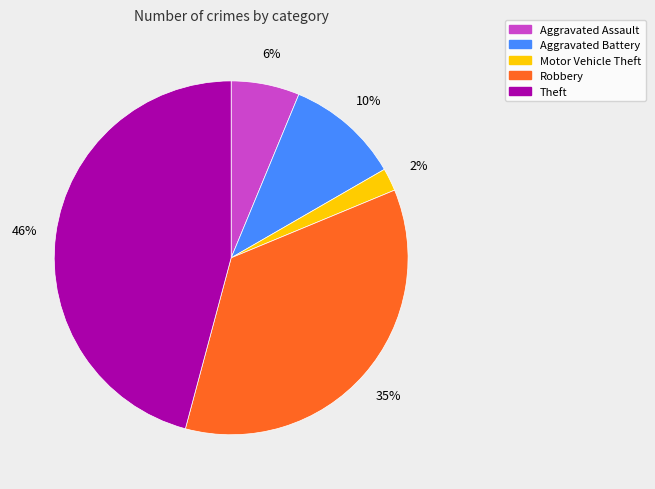

To the nearest percent, what is the average slice percentage?

20%